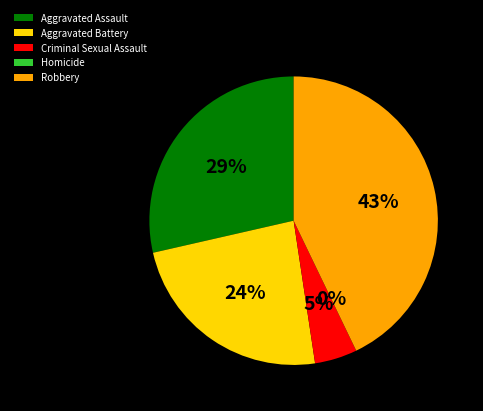

Which category has the smallest portion of the pie?

Homicide